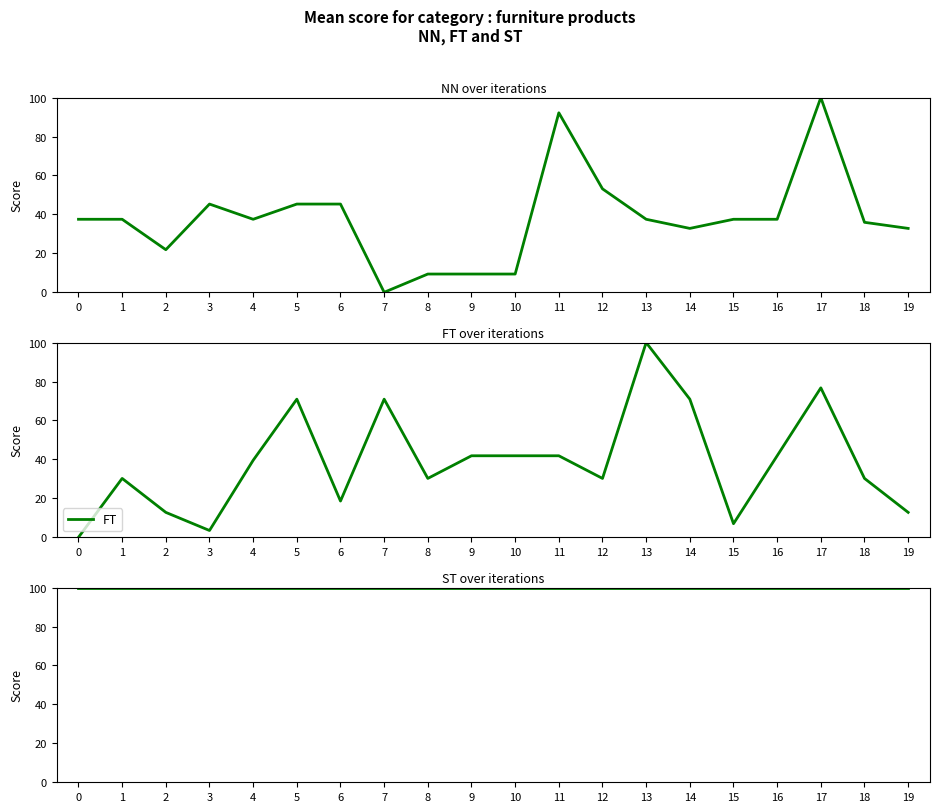

Reading right to left, transcribe all the data shown in this chart.

NN: 32.8	35.9	100.0	37.5	37.5	32.8	37.5	53.1	92.2	9.4	9.4	9.4	0.0	45.3	45.3	37.5	45.3	21.9	37.5	37.5
FT: 12.8	30.2	76.7	41.9	7.0	70.9	100.0	30.2	41.9	41.9	41.9	30.2	70.9	18.6	70.9	39.5	3.5	12.8	30.2	0.0
ST: 100.0	100.0	100.0	100.0	100.0	100.0	100.0	100.0	100.0	100.0	100.0	100.0	100.0	100.0	100.0	100.0	100.0	100.0	100.0	100.0